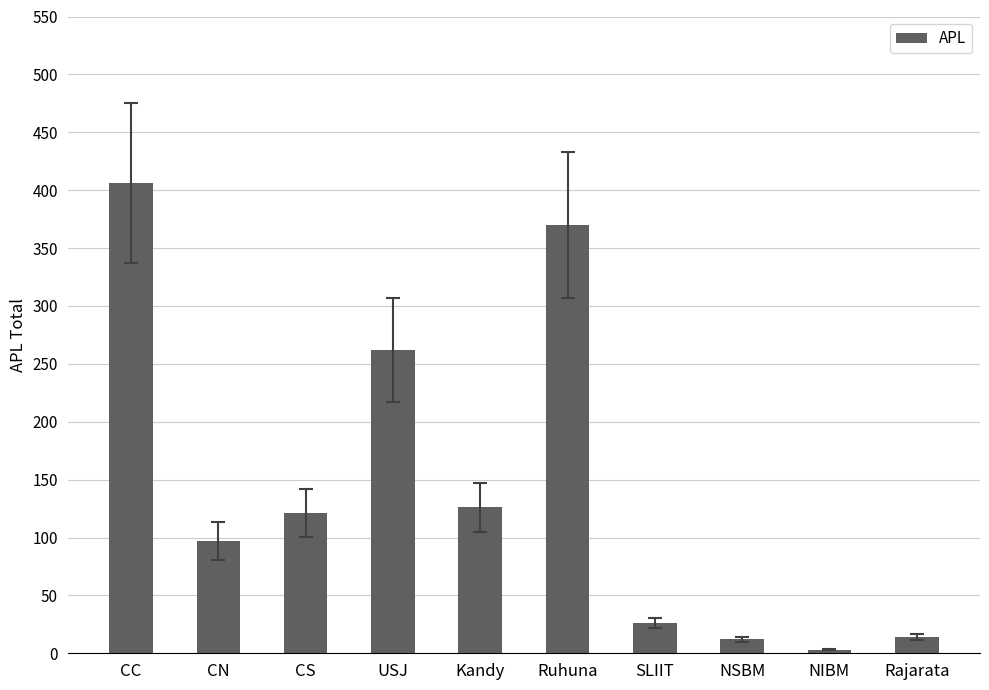

At which label is the value closest to 204?

USJ